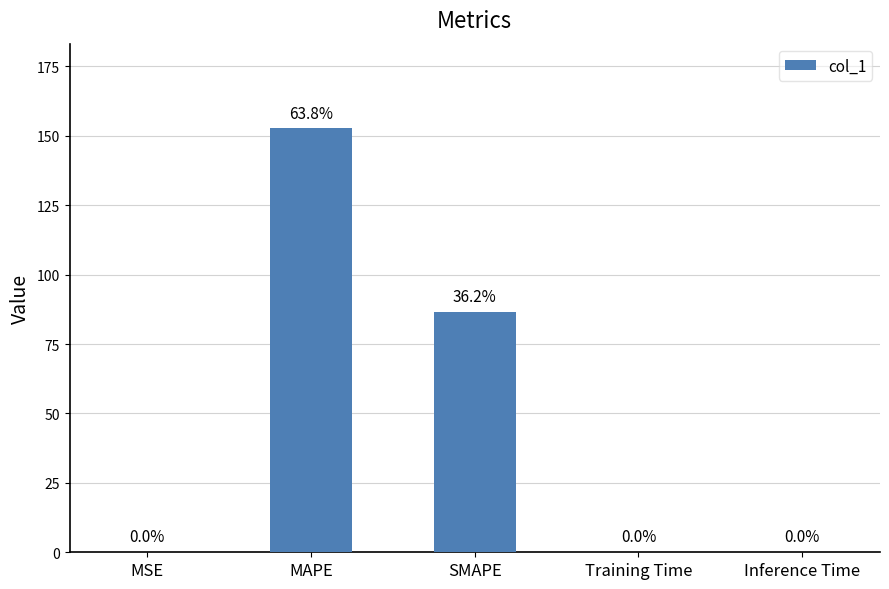

The chart shows a value of 86.6 at SMAPE. True or false?

True